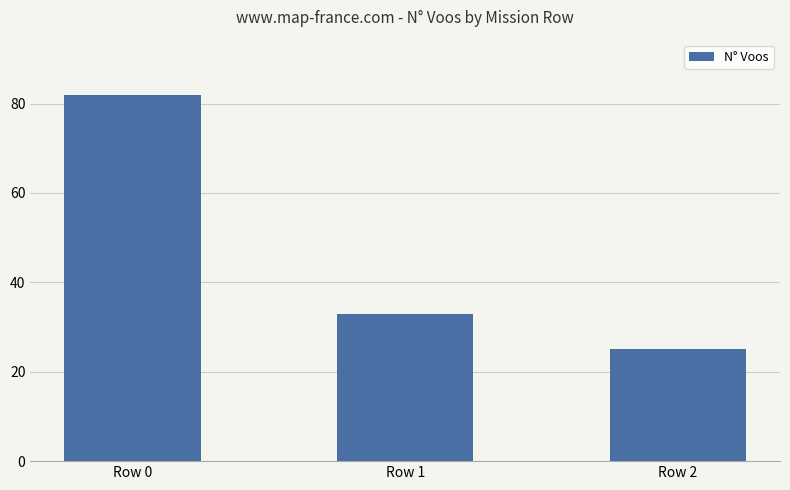

Approximately how many times larger is the value at Row 0 compared to Row 2?

3.3